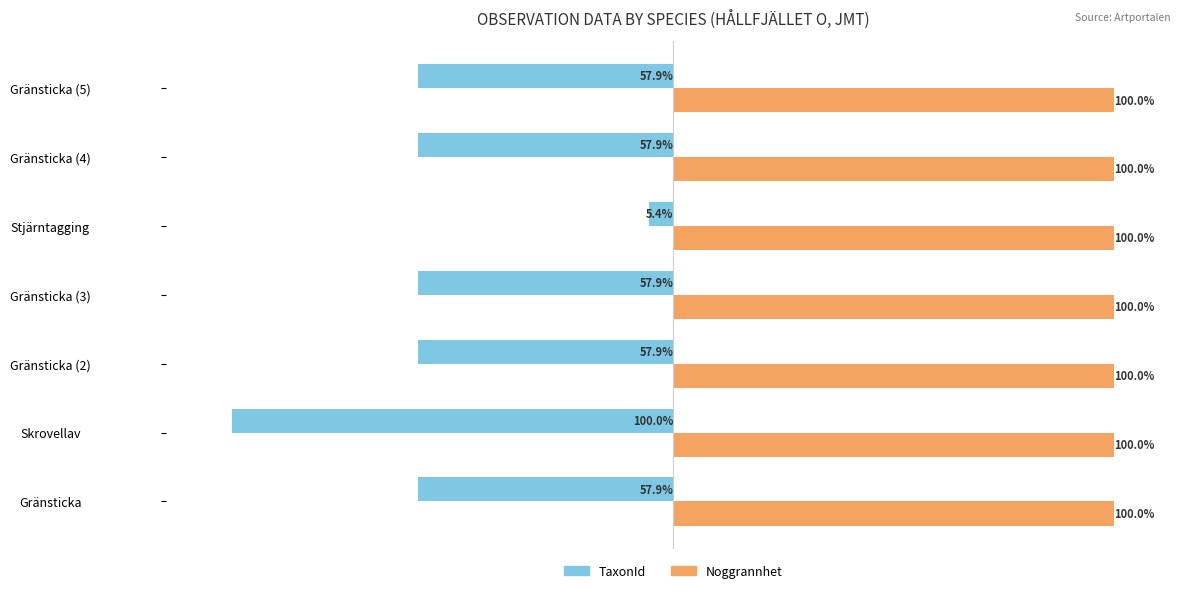

Rank the series by their average value, from highest to lowest.

Noggrannhet, TaxonId